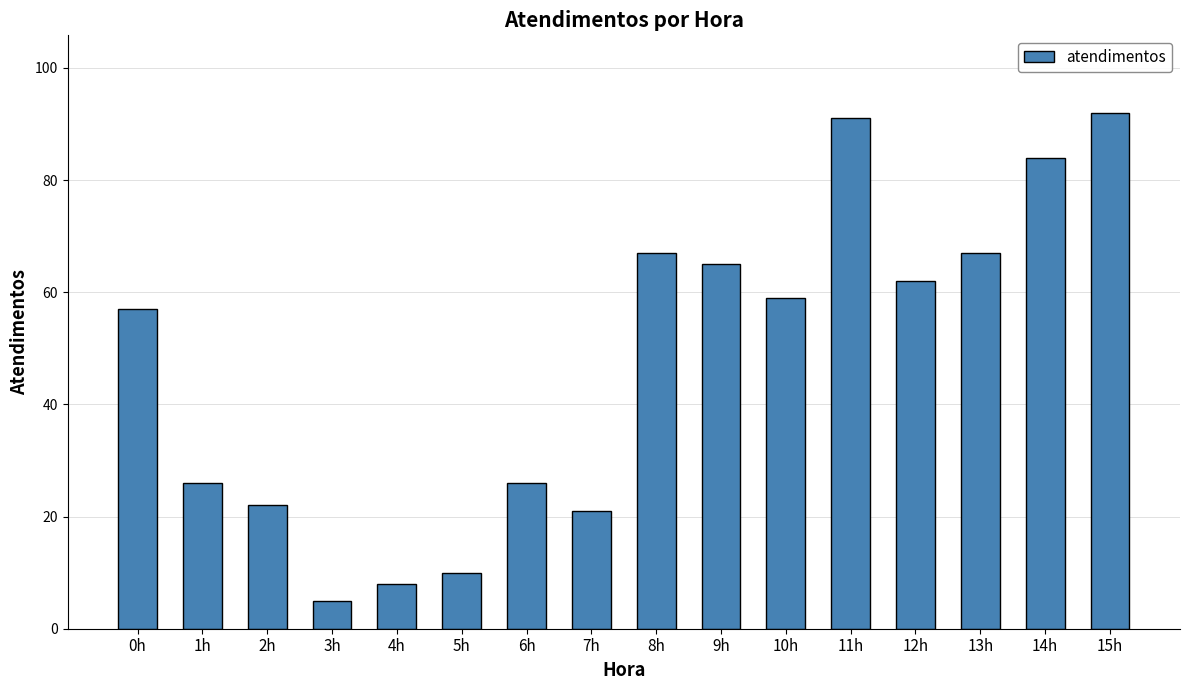

What is the label of the 3rd bar from the right?

13h